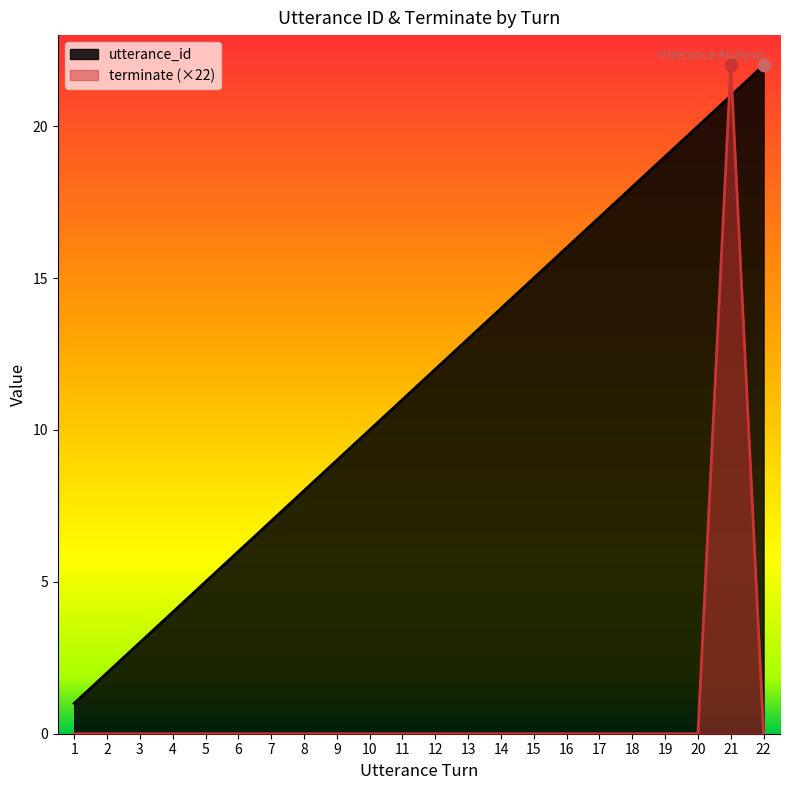

At how many categories does at least one series exceed 15?

7